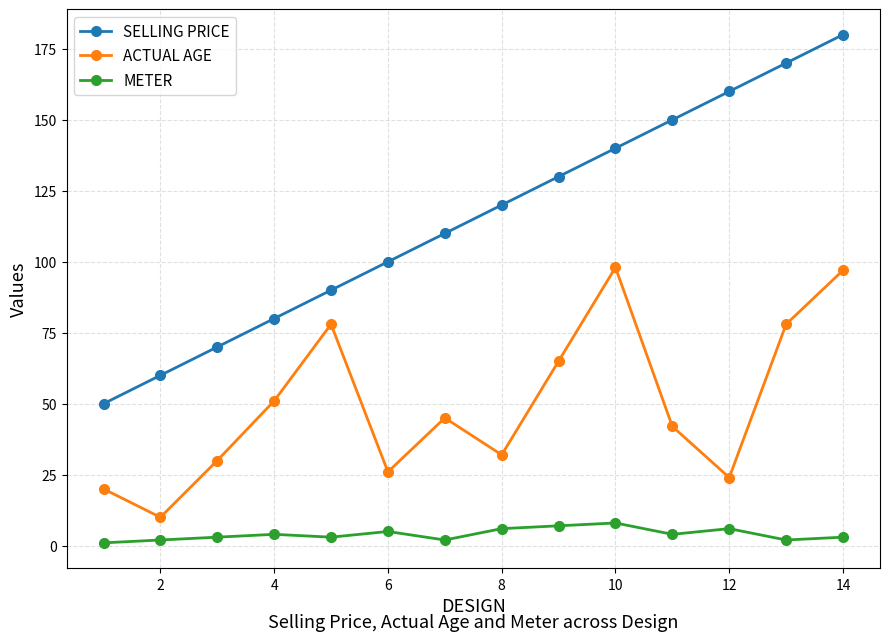

Which series has the largest range (max minus min)?

SELLING PRICE